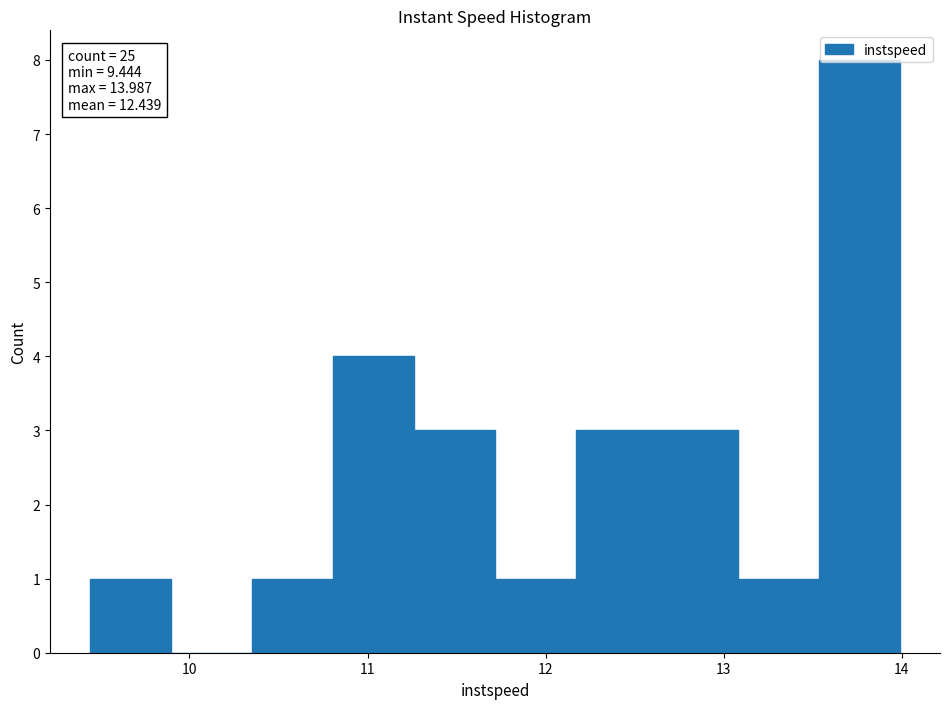

Over which range of the x-axis is the bar tallest?

13.5 to 14.0